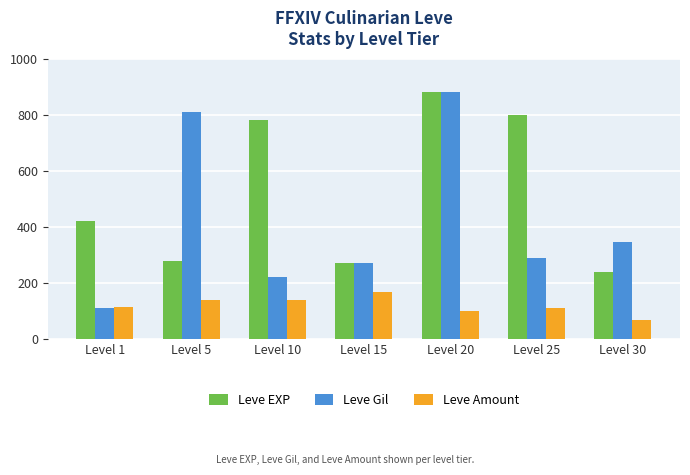

What is the spread (max minus min) of values at Level 10?

640